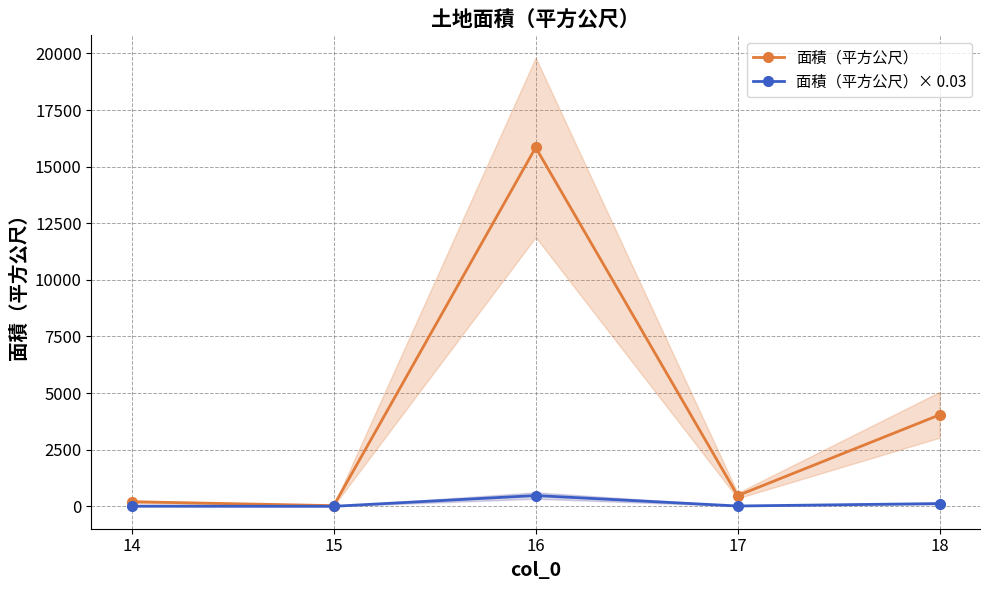

True or false: 面積（平方公尺） has a value of 472.0 at 17.

True